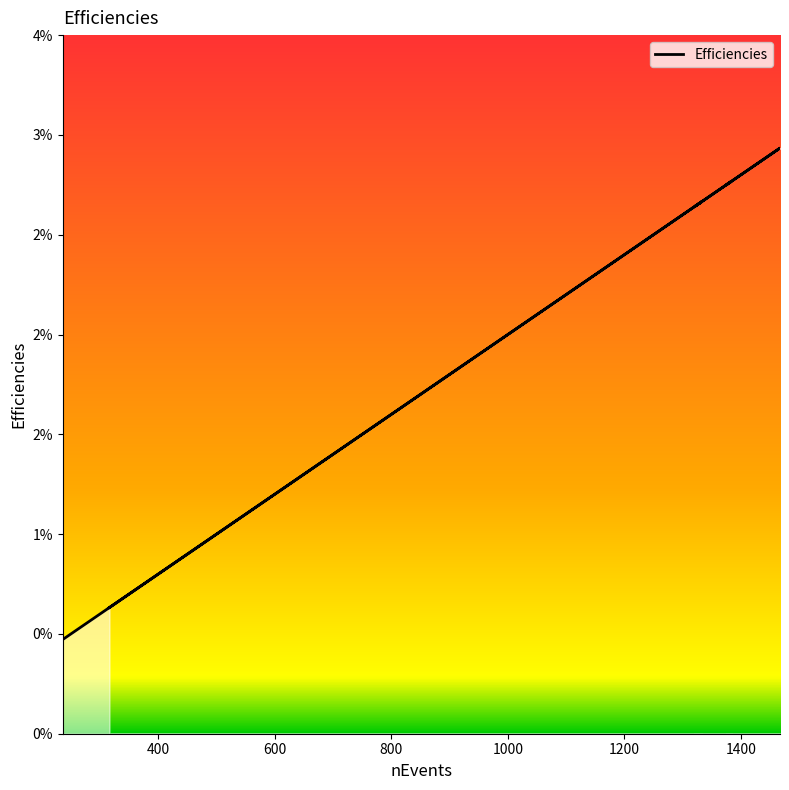

Does the chart have visible grid lines?

No